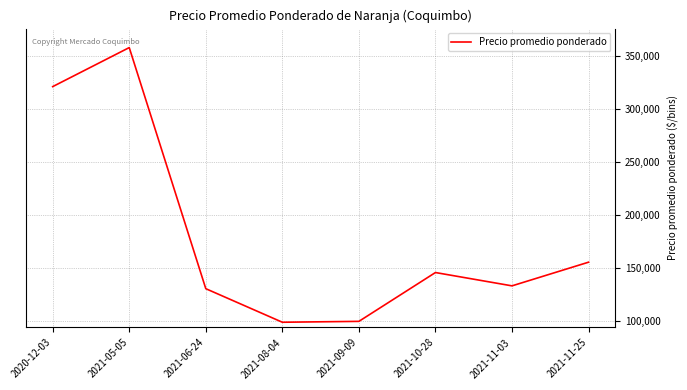

What is the greatest value displayed?

358333.3